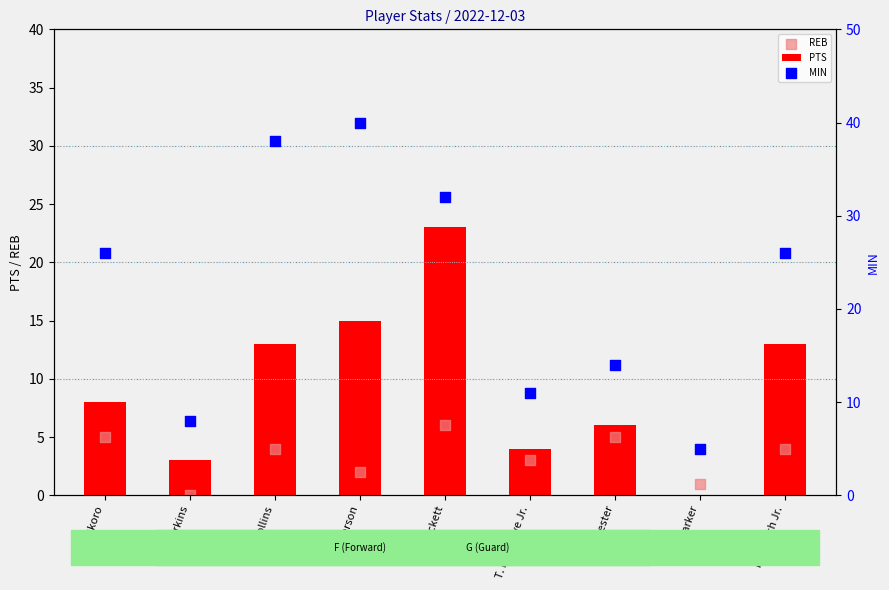

What are all the series names shown in the legend?

PTS, REB, MIN